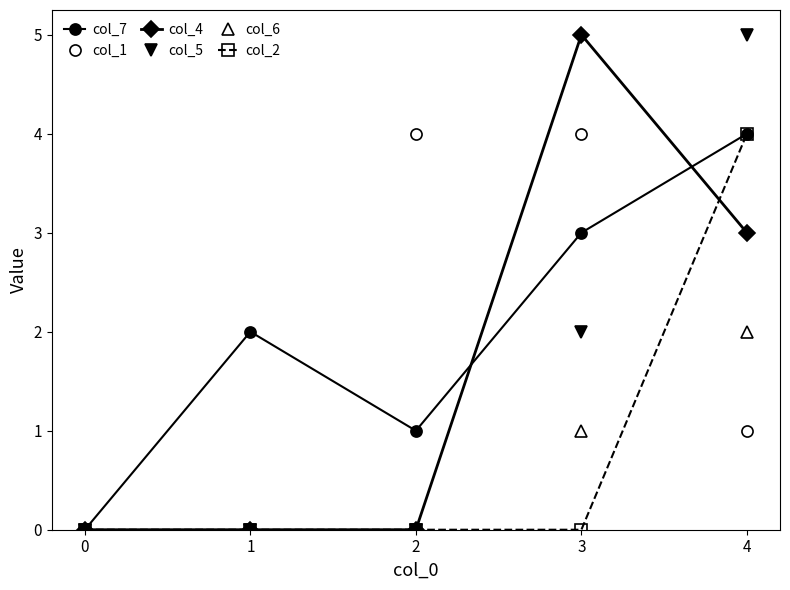

Reading left to right, transcribe all the data shown in this chart.

col_7: 0	2	1	3	4
col_1: 0	0	4	4	1
col_4: 0	0	0	5	3
col_5: 0	0	0	2	5
col_6: 0	0	0	1	2
col_2: 0	0	0	0	4